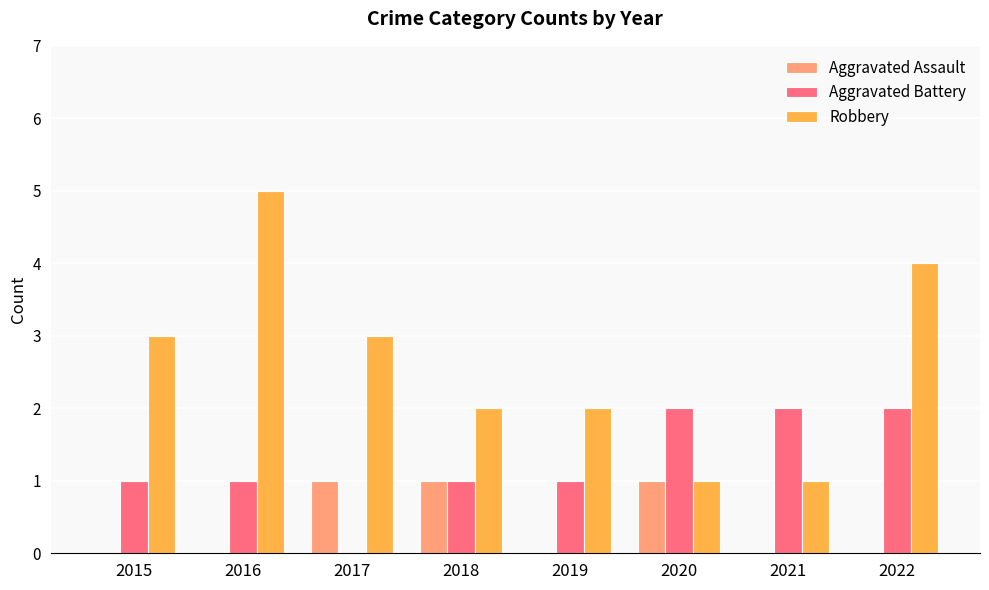

Reading left to right, extract all data points from this chart.

Aggravated Assault: 2015=0	2016=0	2017=1	2018=1	2019=0	2020=1	2021=0	2022=0
Aggravated Battery: 2015=1	2016=1	2017=0	2018=1	2019=1	2020=2	2021=2	2022=2
Robbery: 2015=3	2016=5	2017=3	2018=2	2019=2	2020=1	2021=1	2022=4